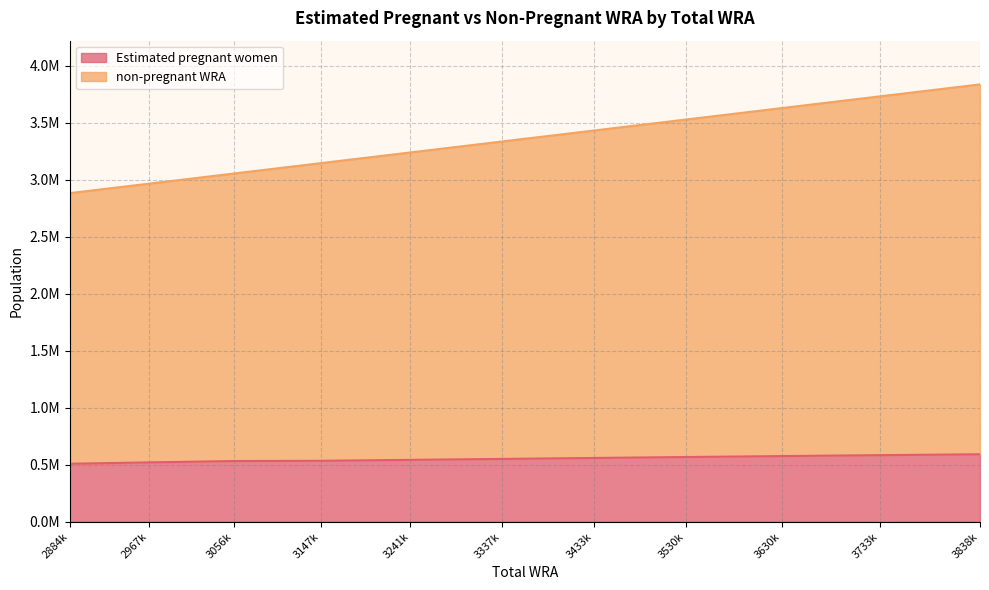

True or false: non-pregnant WRA and Estimated pregnant women cross at least once.

False